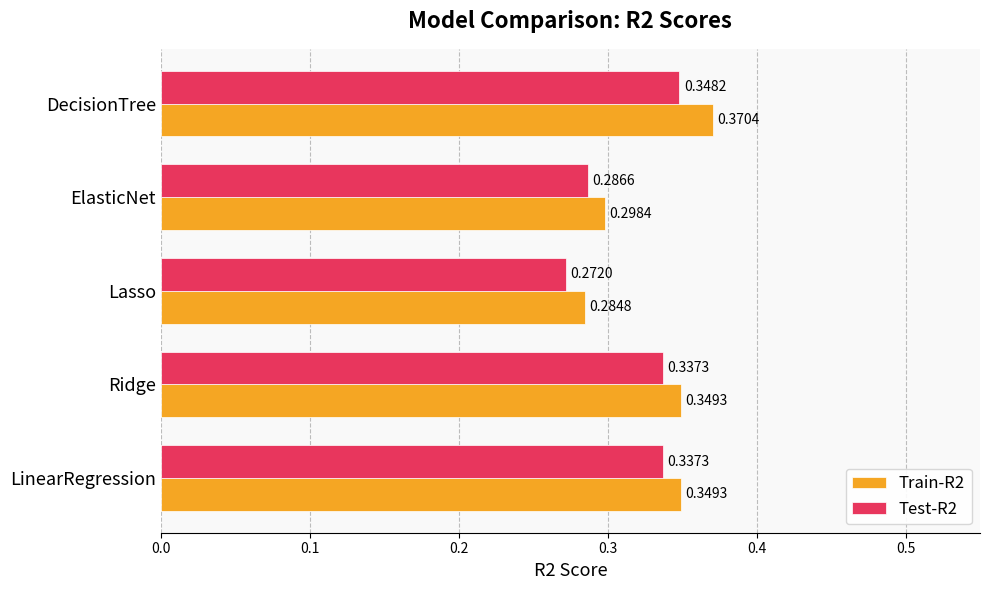

What is the total value across all series at ElasticNet?

0.6